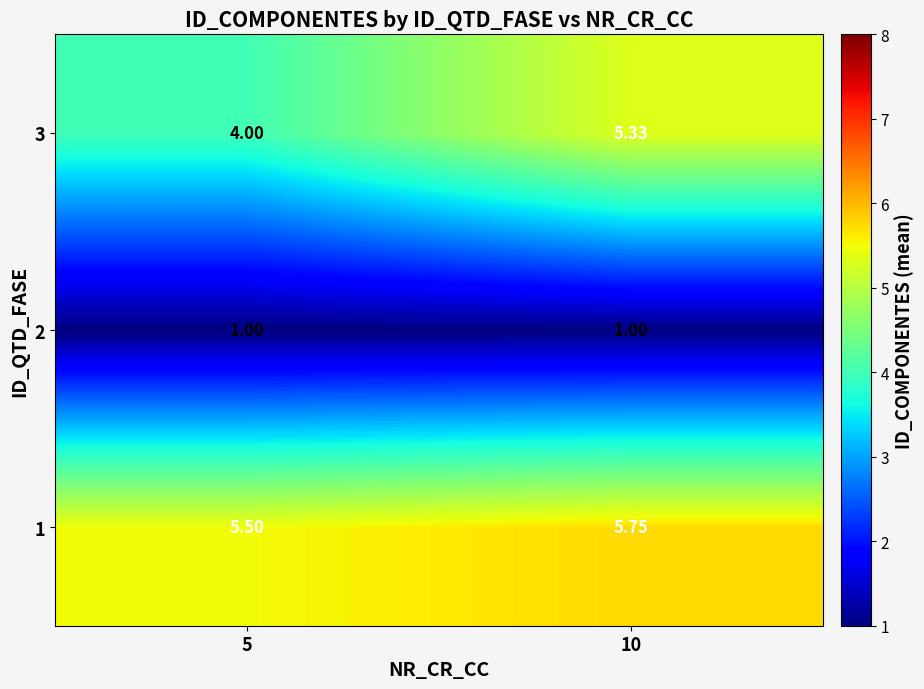

At which category is the sum across all series the highest?

10